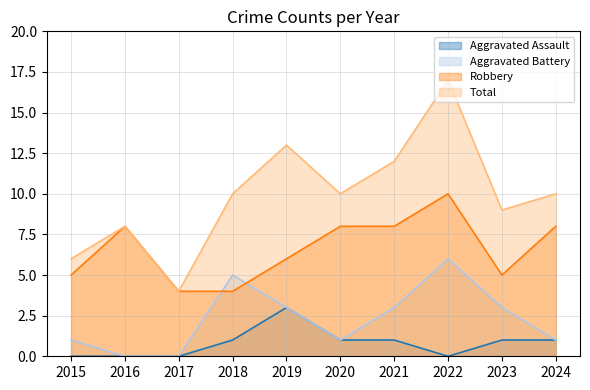

At which category does Aggravated Assault reach its first local valley?

2022